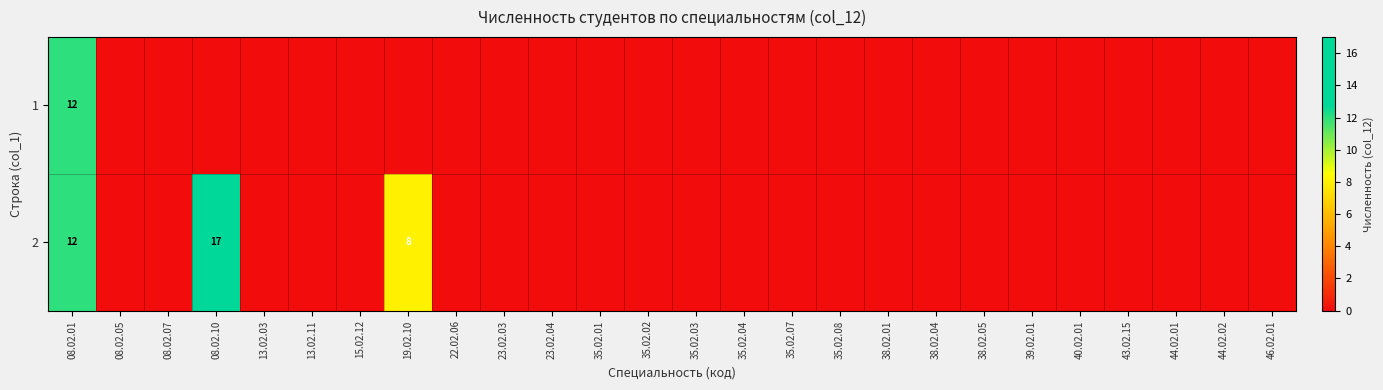

True or false: 2 has a value of 12 at 08.02.01.

True